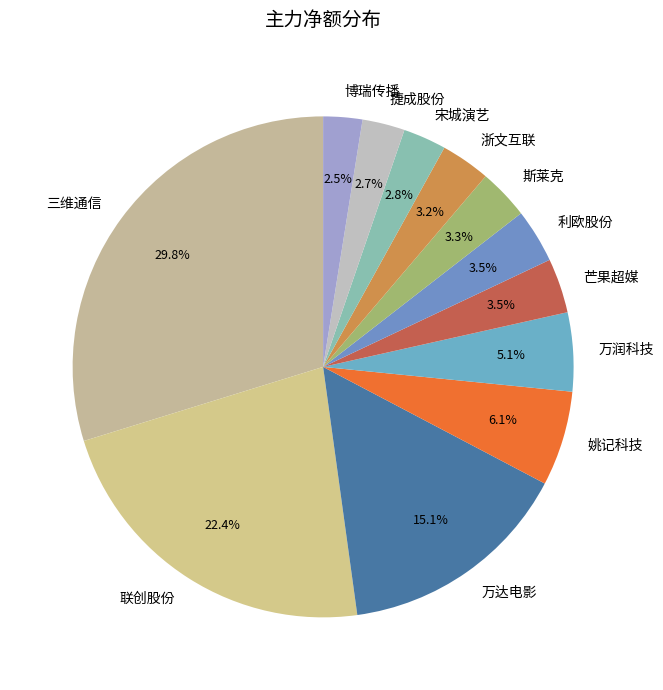

What percentage do 斯莱克 and 姚记科技 together represent?

9.4%